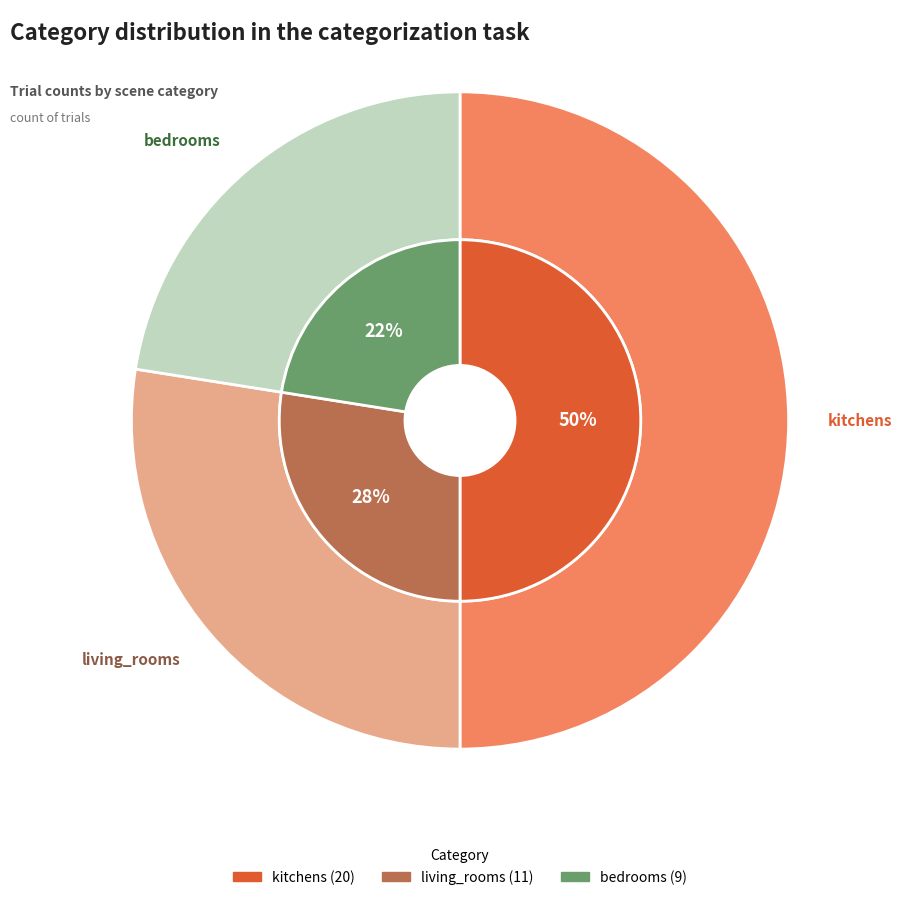

Between kitchens and bedrooms, which is larger?

kitchens